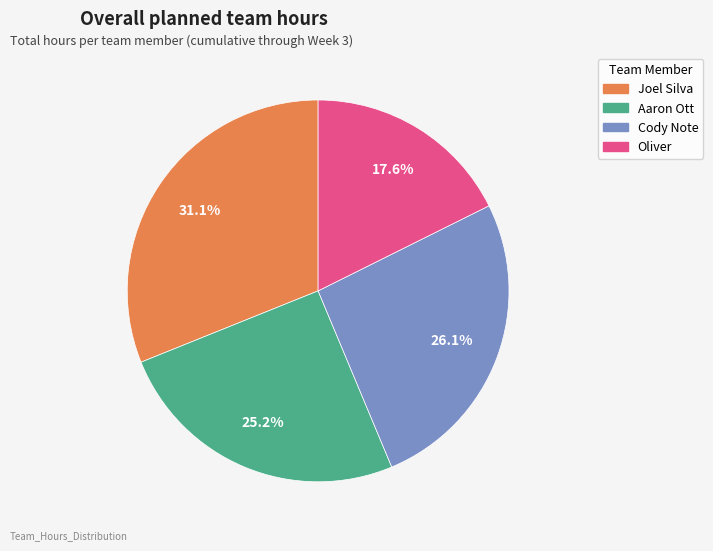

What percentage is NOT represented by Cody Note?

73.9%